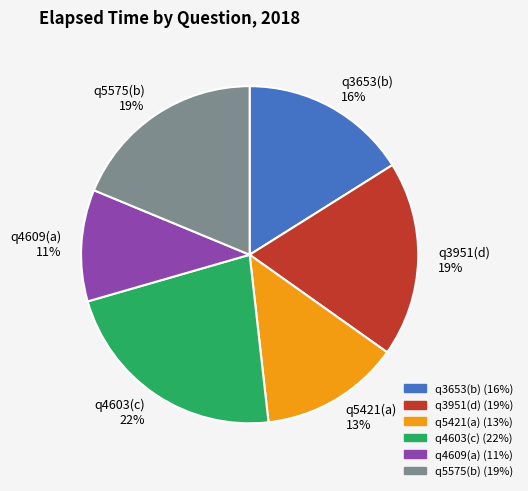

To the nearest percent, what is the difference between the q4609(a) and q3951(d) slice percentages?

8%